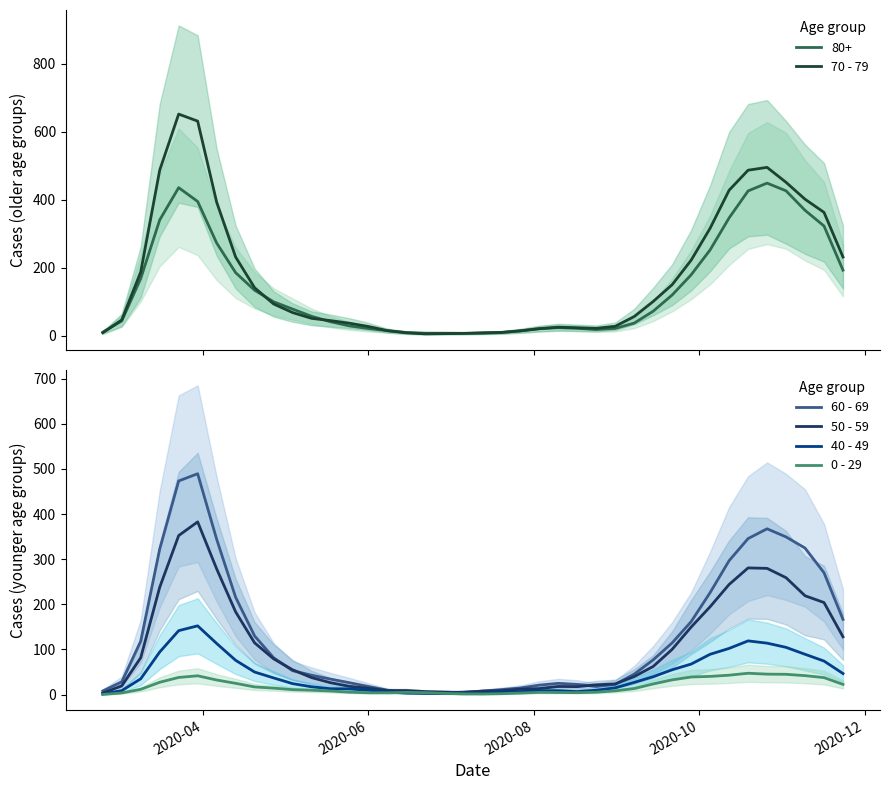

What is the maximum value for 70 - 79?

651.7